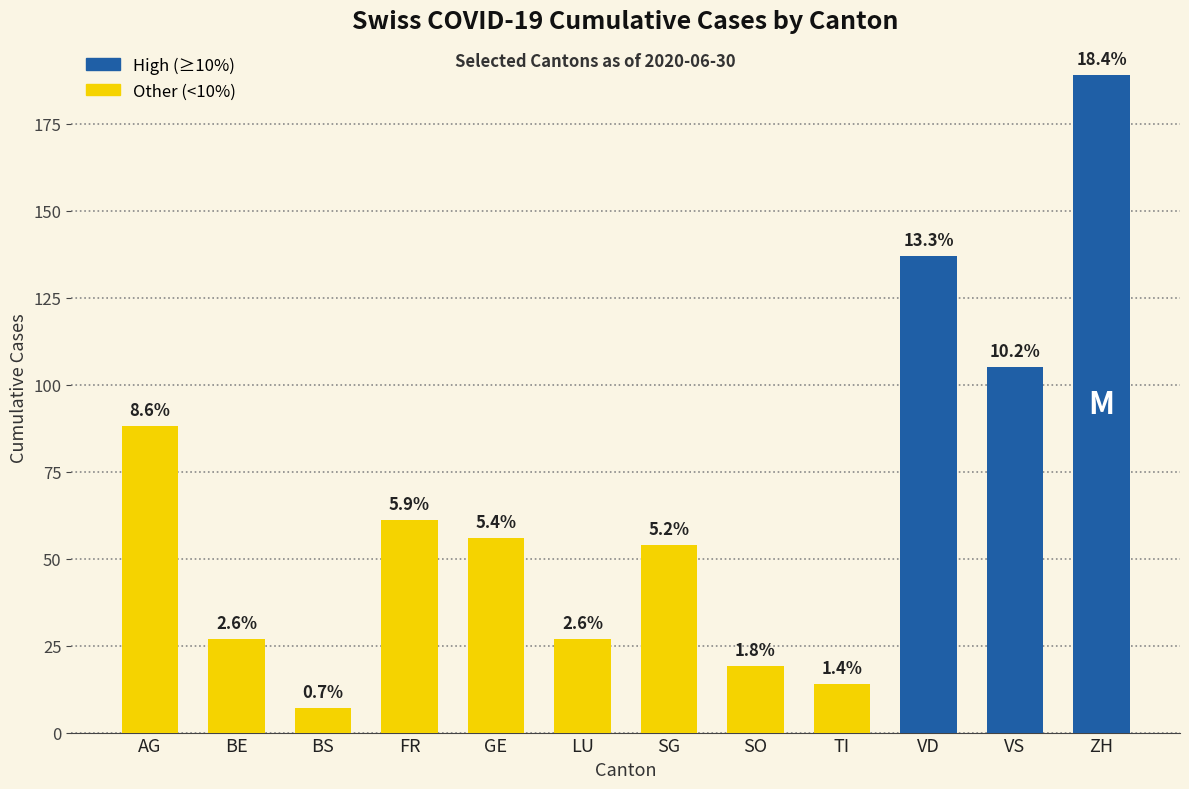

How many bars are there in total?

12